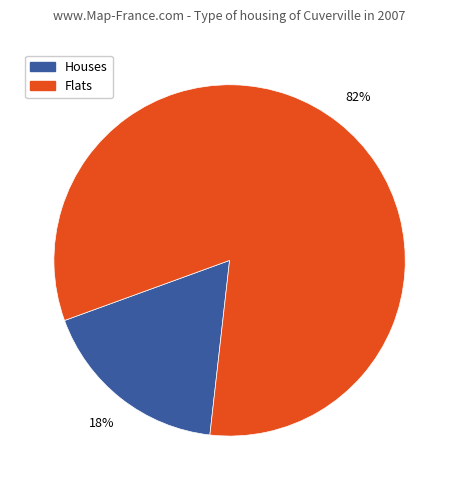

Which slice is the largest?

Flats